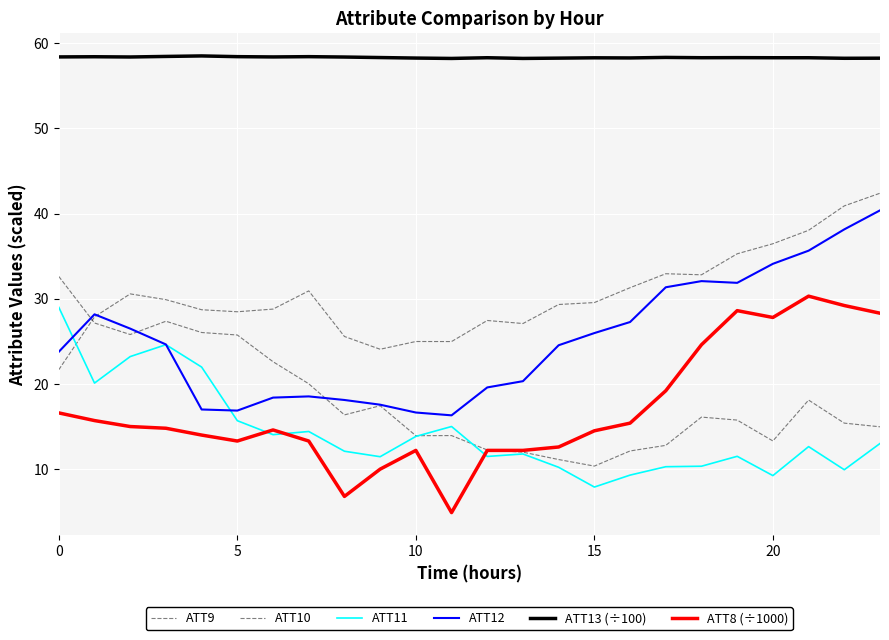

True or false: ATT10 has more than 1 points higher than both neighbors.

True